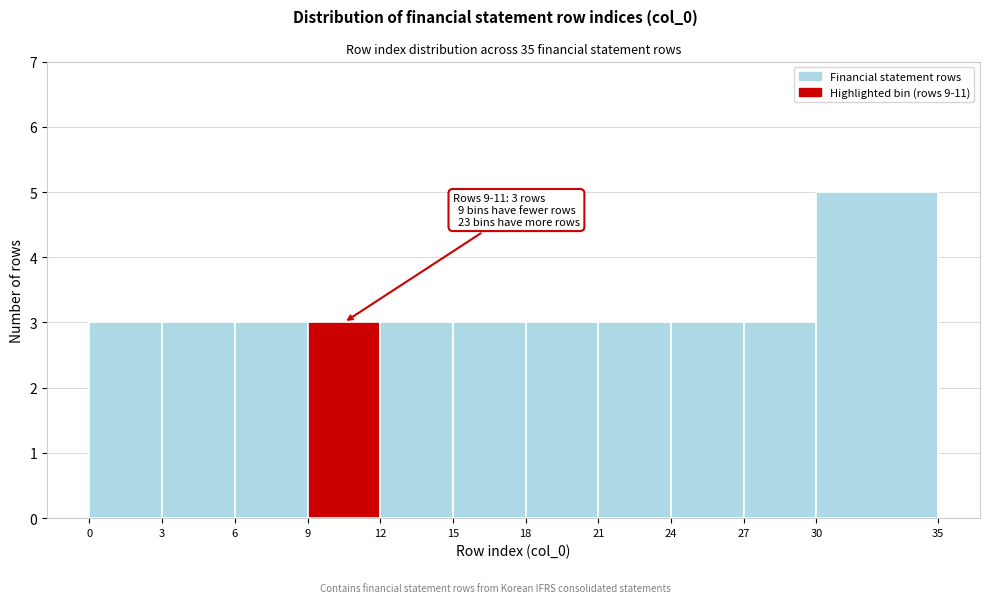

Which range on the x-axis has the tallest bar?

30 to 35